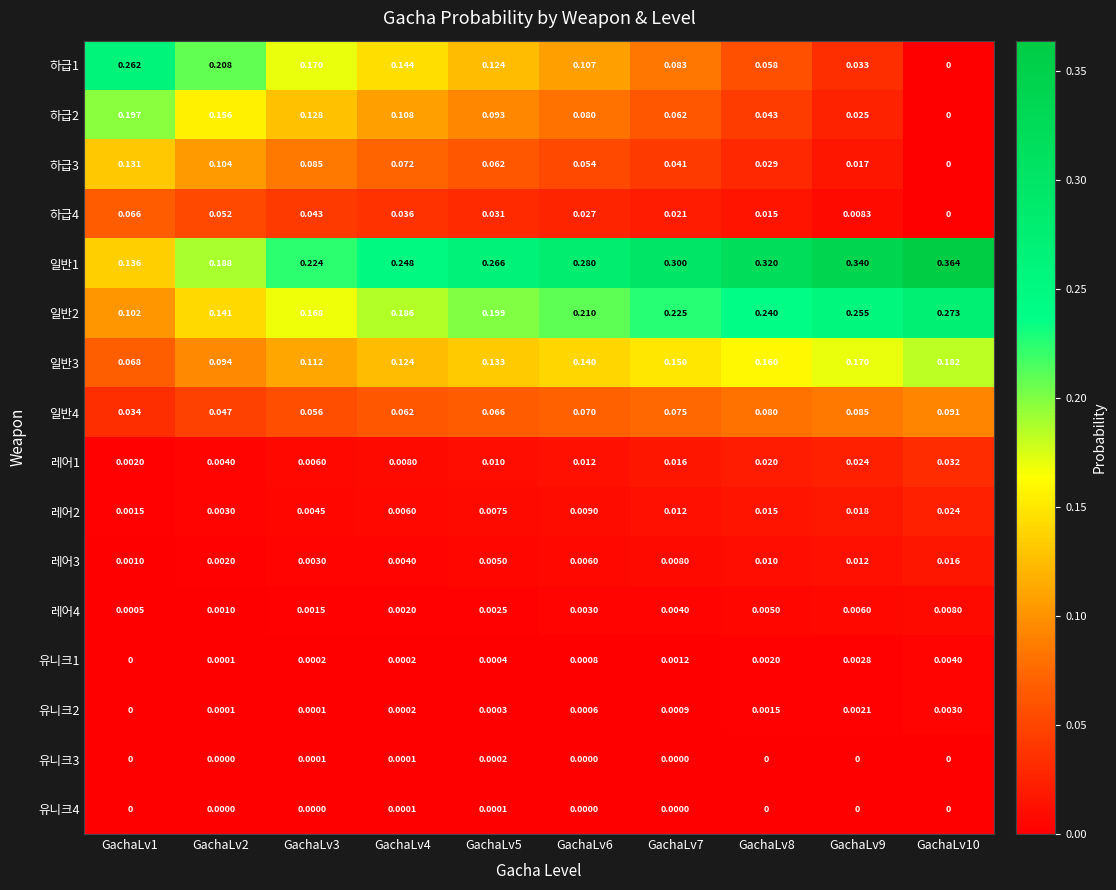

Is the value of 레어1 at GachaLv7 greater than the value of 하급3 at GachaLv9?

No